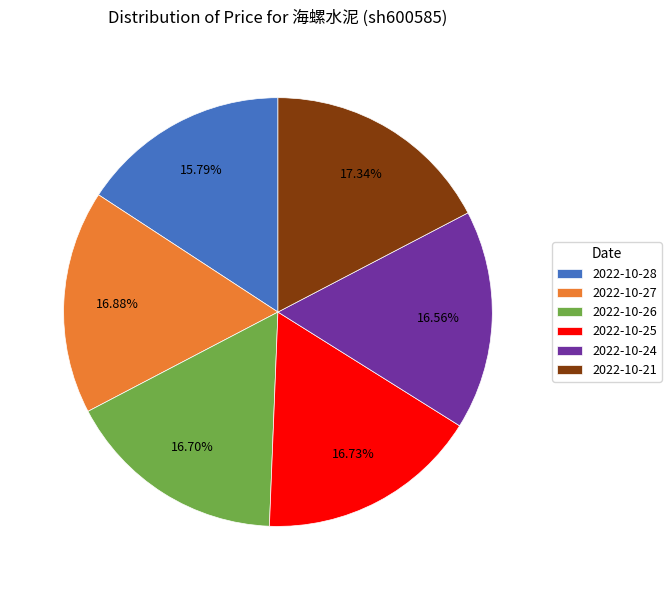

To the nearest percent, what portion does 2022-10-21 represent?

17%